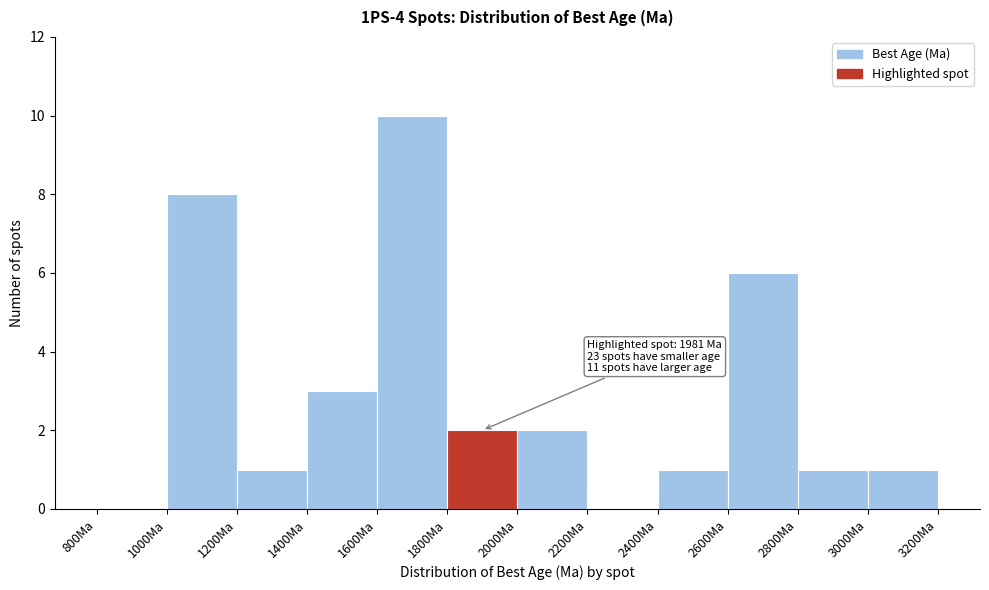

Over which range of the x-axis is the bar tallest?

1600 to 1800